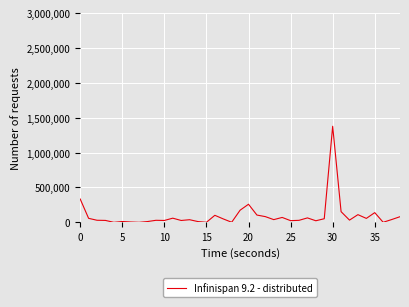

What is the greatest value displayed?

1377297.0